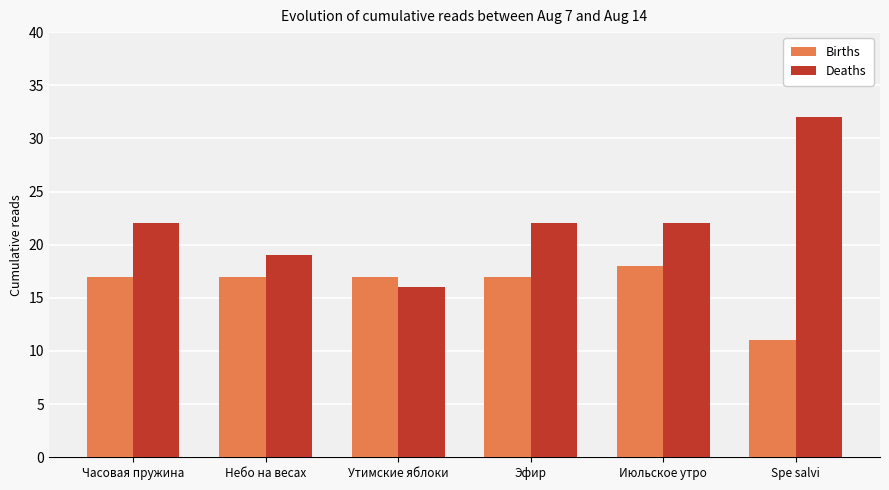

What position from the left is Небо на весах?

2